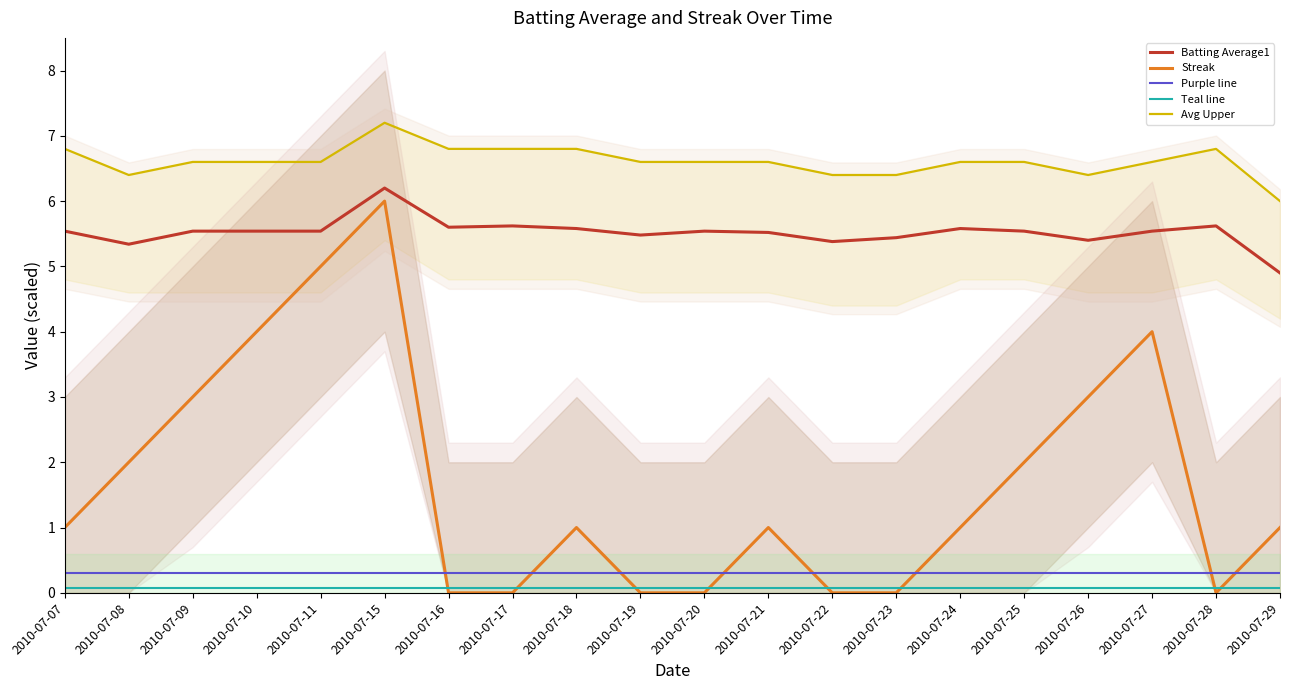

What is the difference between the Batting Average1 values at 2010-07-28 and 2010-07-29?

0.7